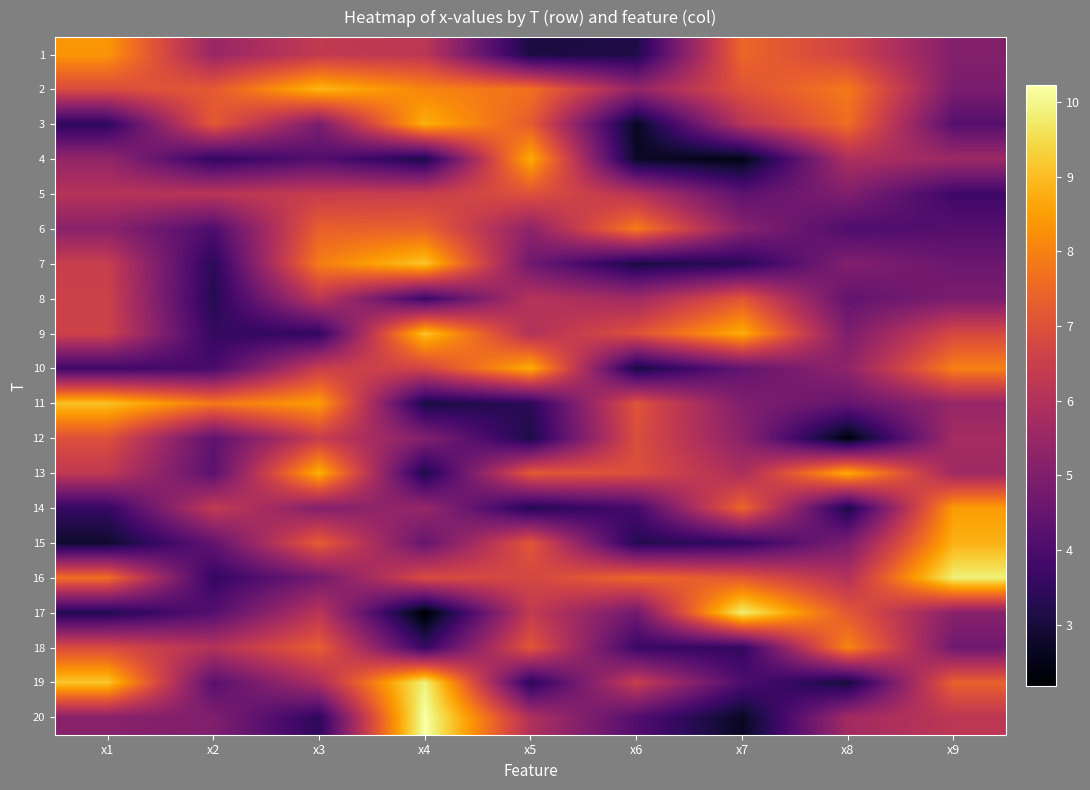

Rank the series at x1 from lowest to highest value.

15, 17, 3, 14, 10, 20, 6, 4, 5, 13, 7, 8, 9, 2, 18, 12, 16, 1, 11, 19